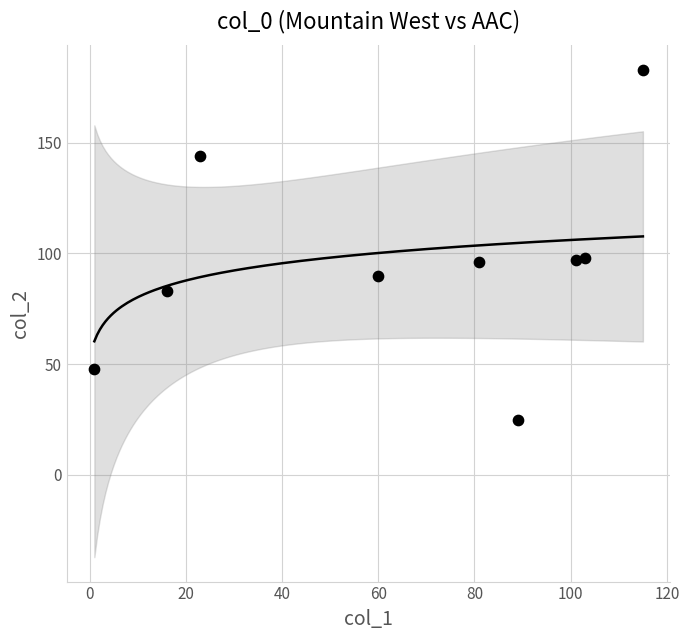

What is the range of Y values (max minus min)?

158